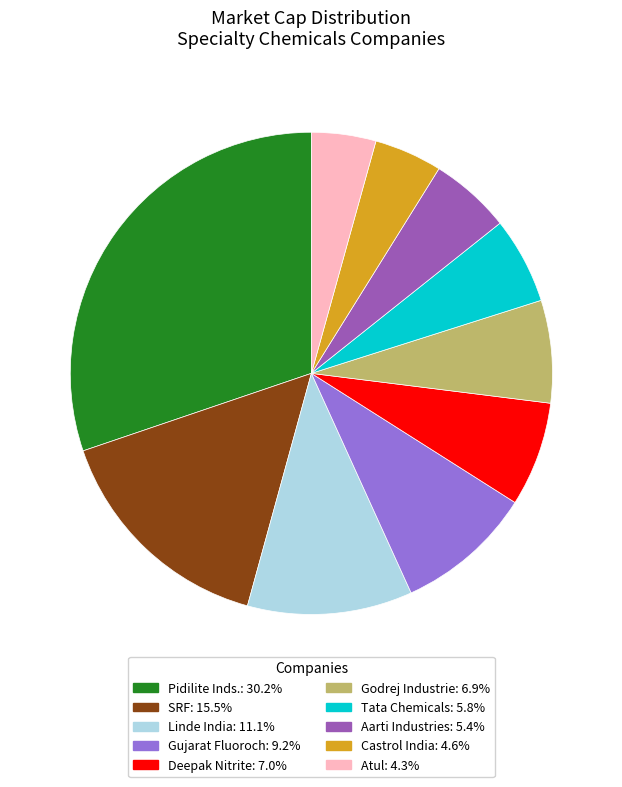

Which has a higher value, Godrej Industrie or Tata Chemicals?

Godrej Industrie